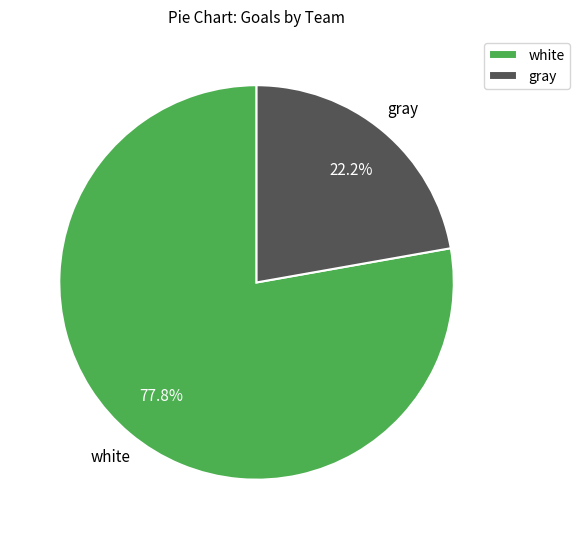

What is the largest slice in the pie chart?

white